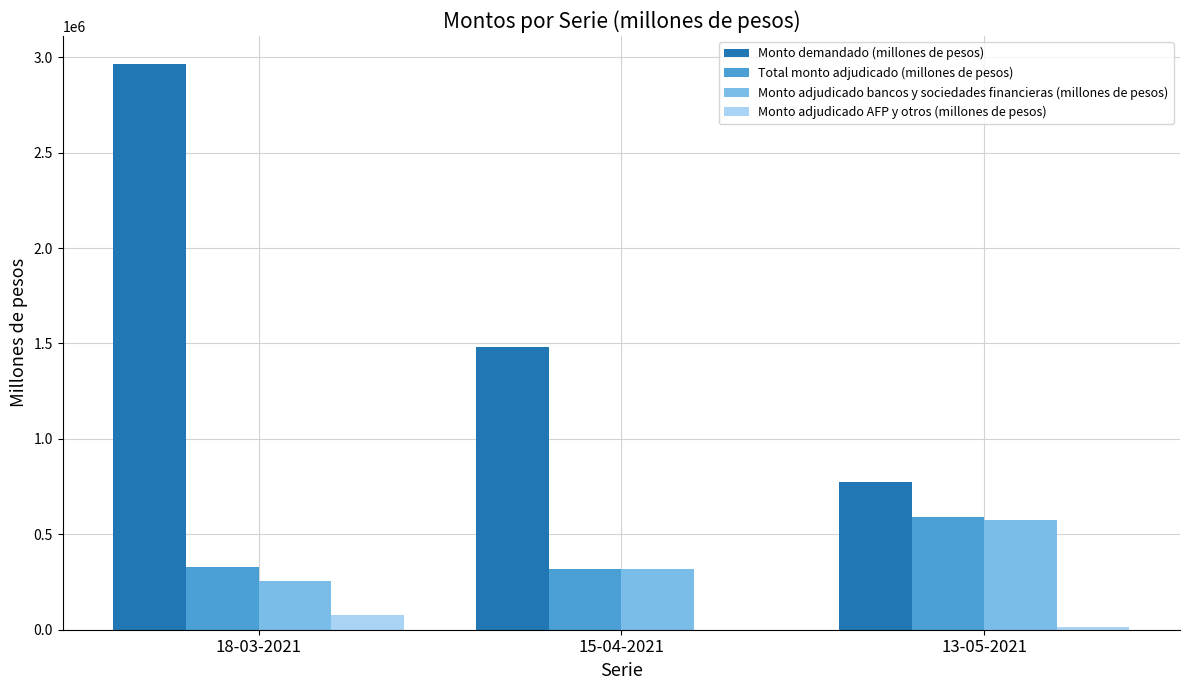

Between 15-04-2021 and 13-05-2021, which series saw the biggest shift?

Monto demandado (millones de pesos)